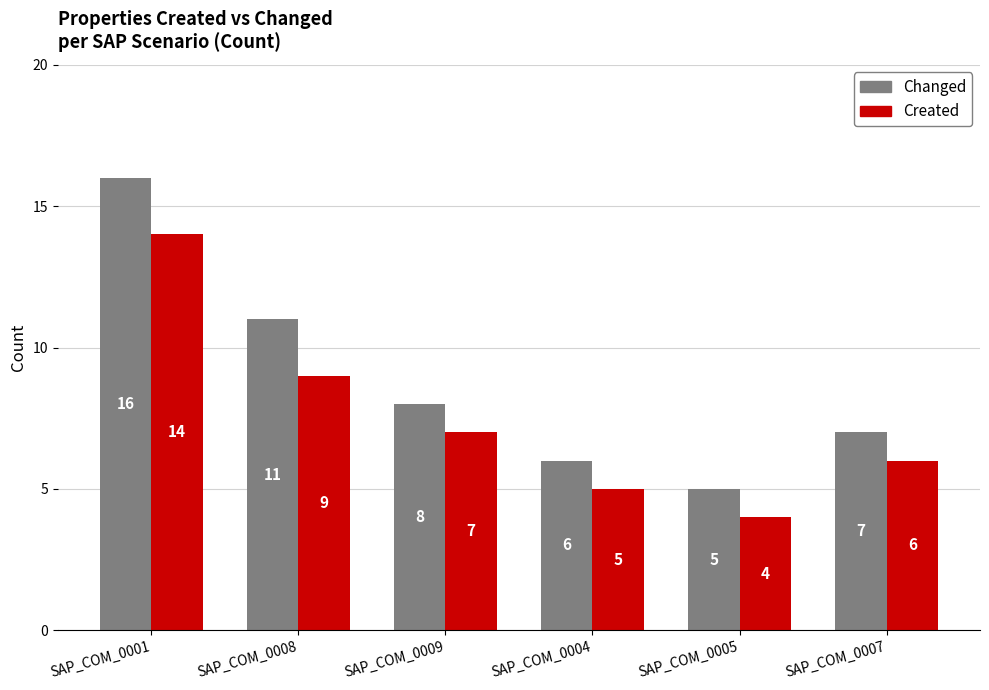

Rank the series by their average value, from highest to lowest.

Changed, Created